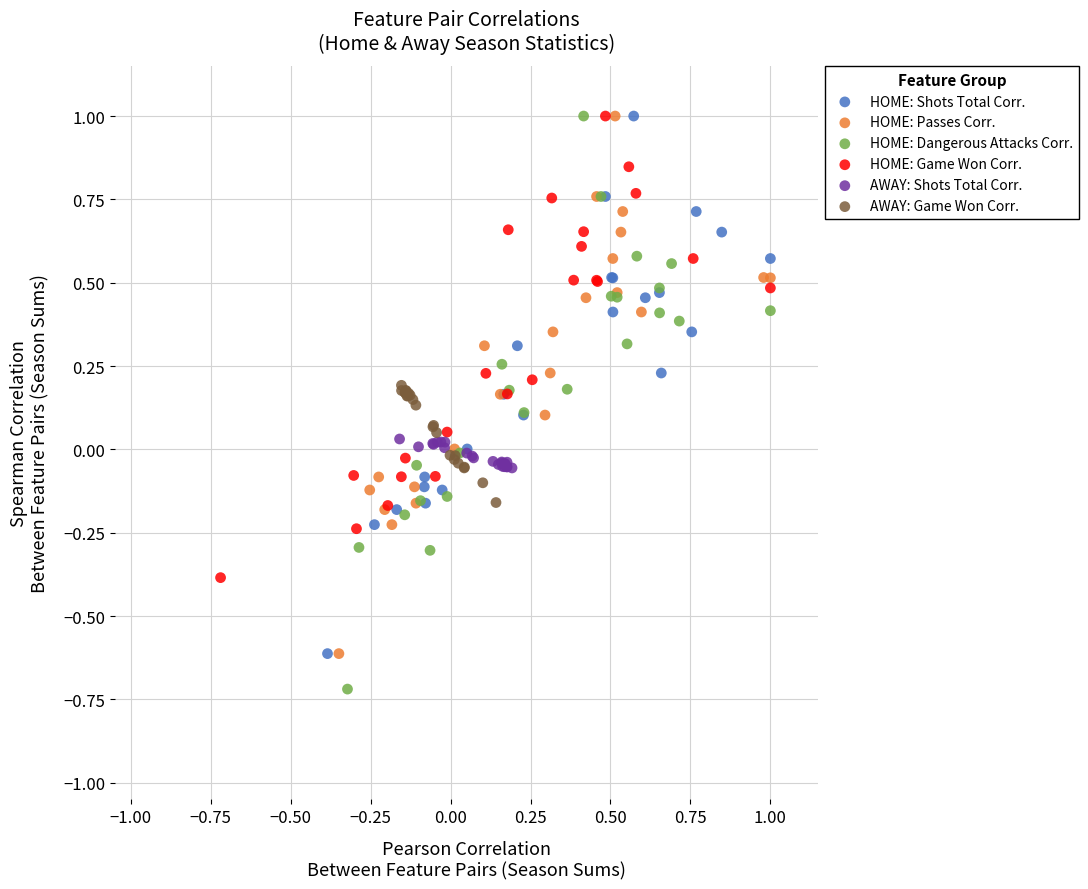

Which series has the widest spread of Y values?

HOME: Dangerous Attacks Corr.